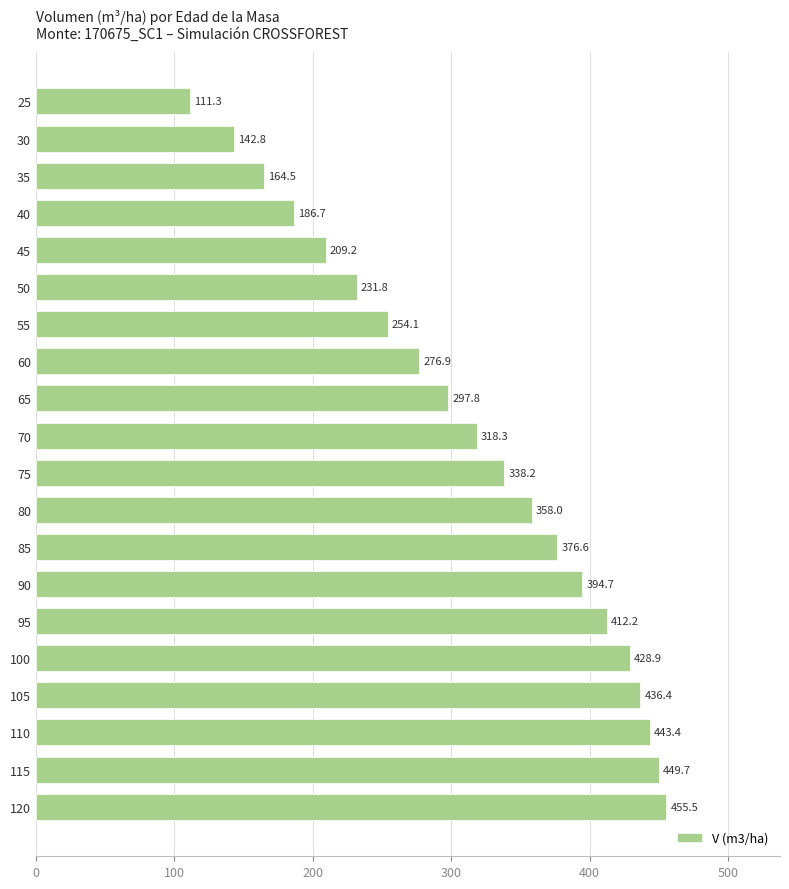

Read the value at 100.

428.9